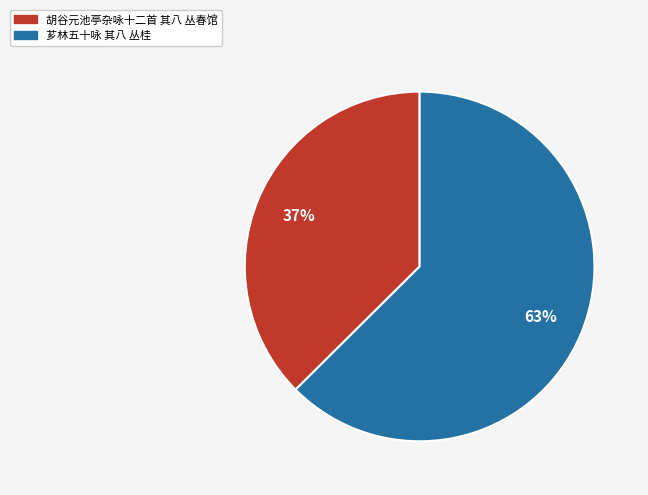

Is it true that 胡谷元池亭杂咏十二首 其八 丛春馆 is 37% of the pie?

True